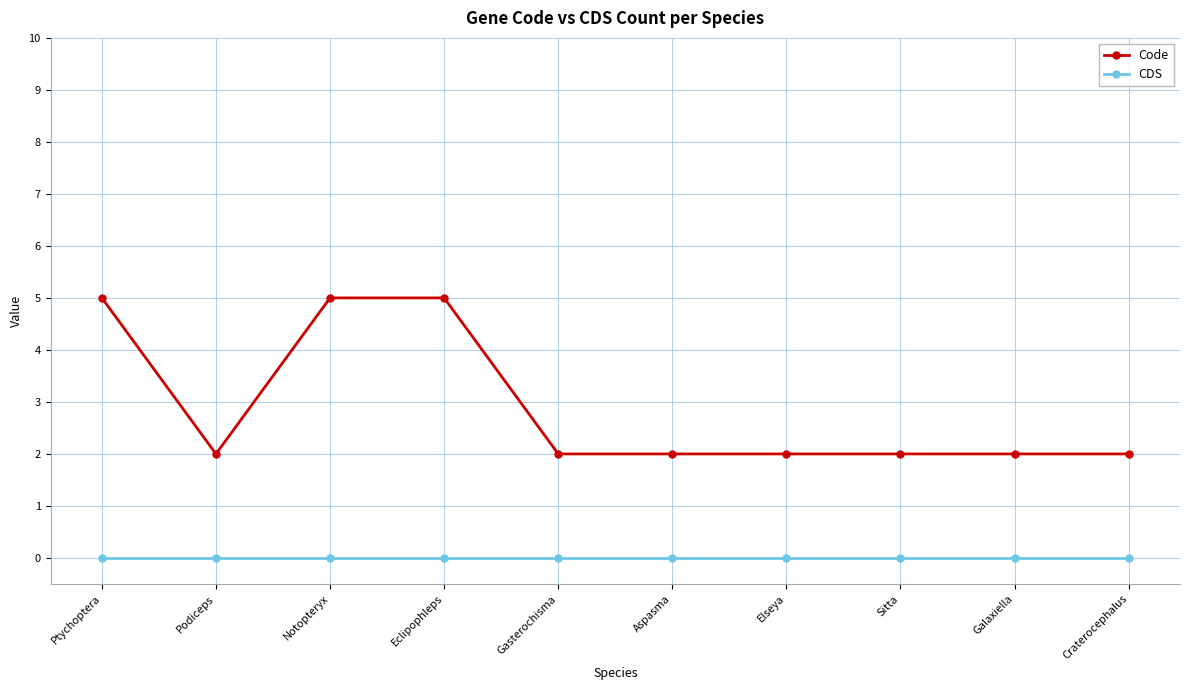

True or false: CDS and Code intersect in this chart.

False